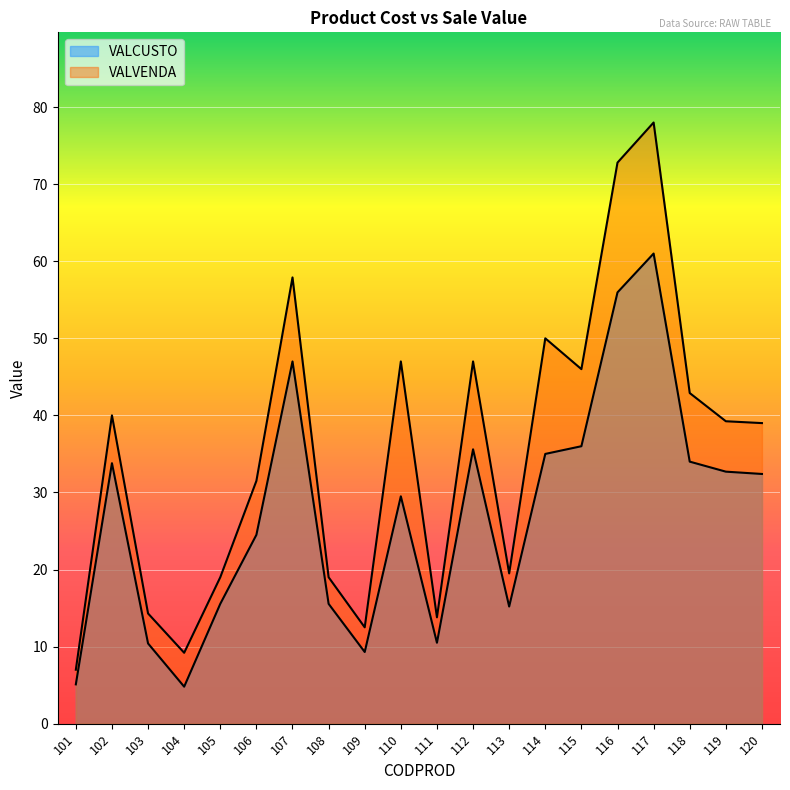

True or false: VALVENDA has more than 1 points higher than both neighbors.

True